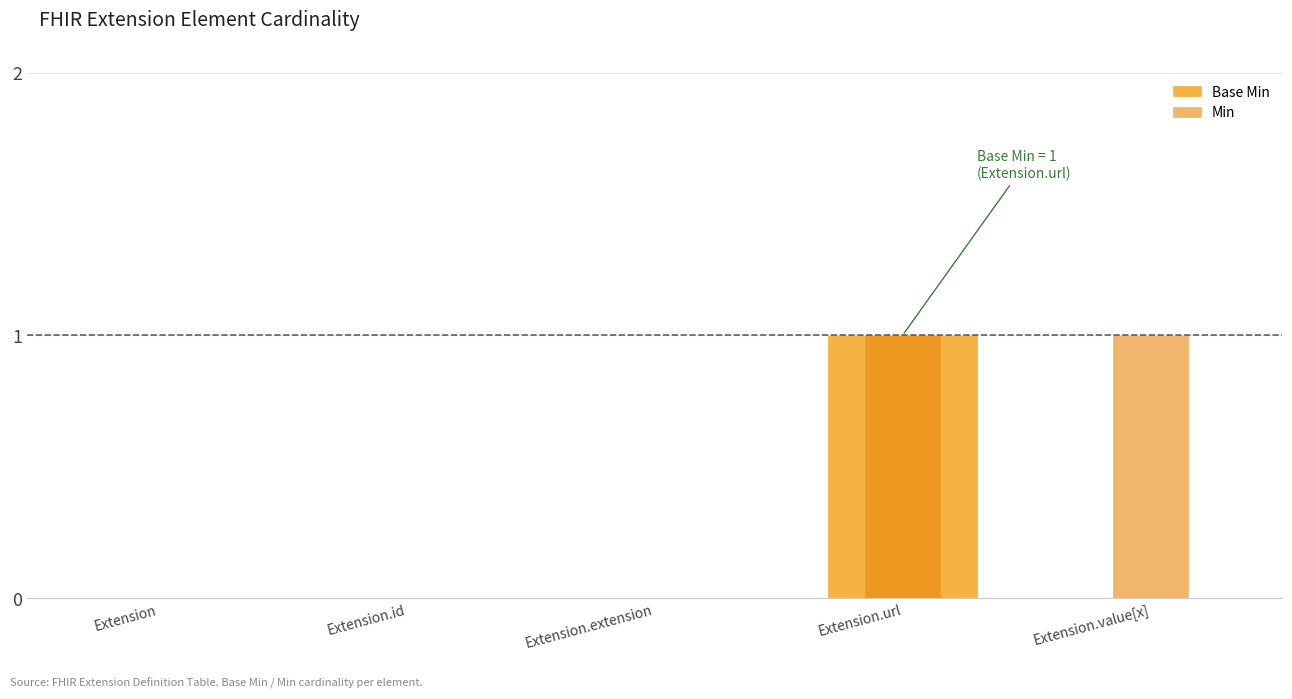

Rank the series at Extension.url from highest to lowest value.

Base Min, Min